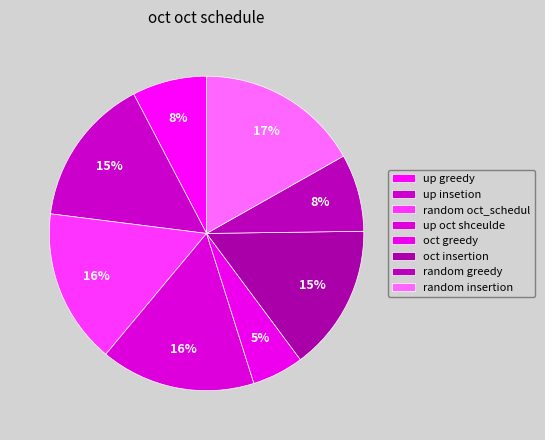

How many slices are in this pie chart?

8